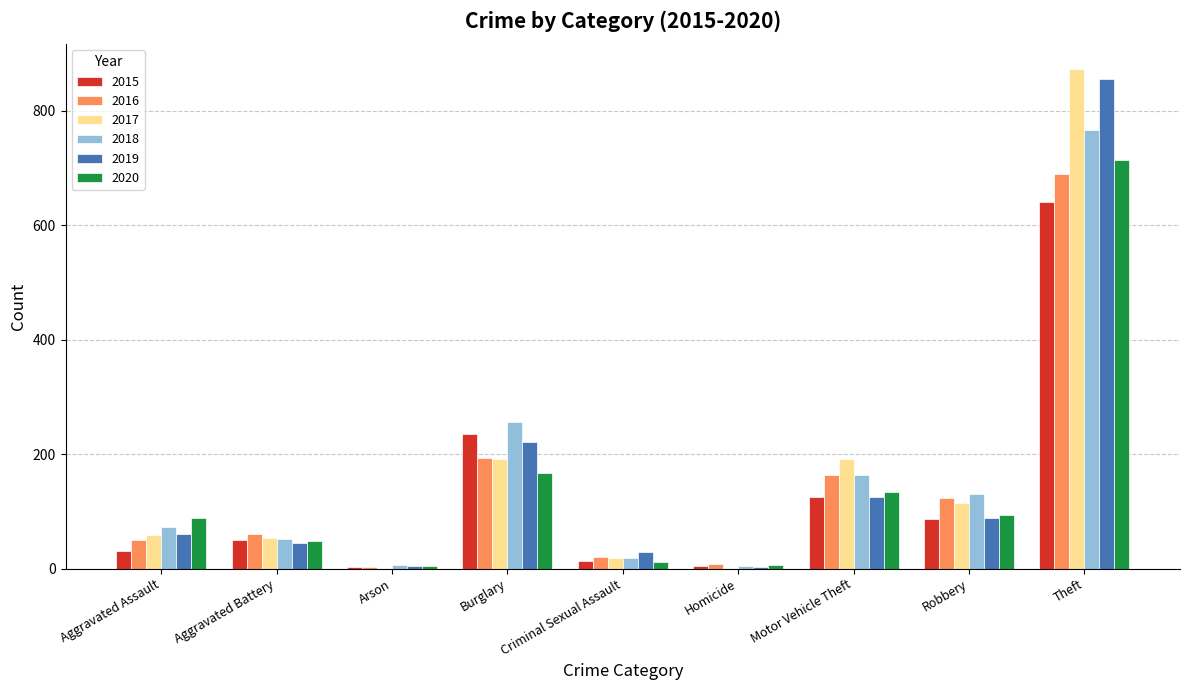

Between Aggravated Battery and Burglary, which series saw the biggest shift?

2018